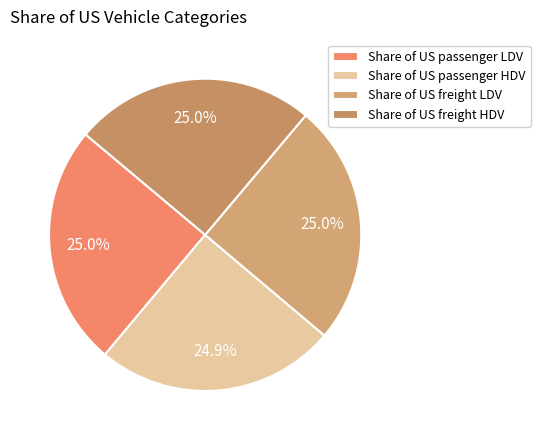

How many slices are in this pie chart?

4